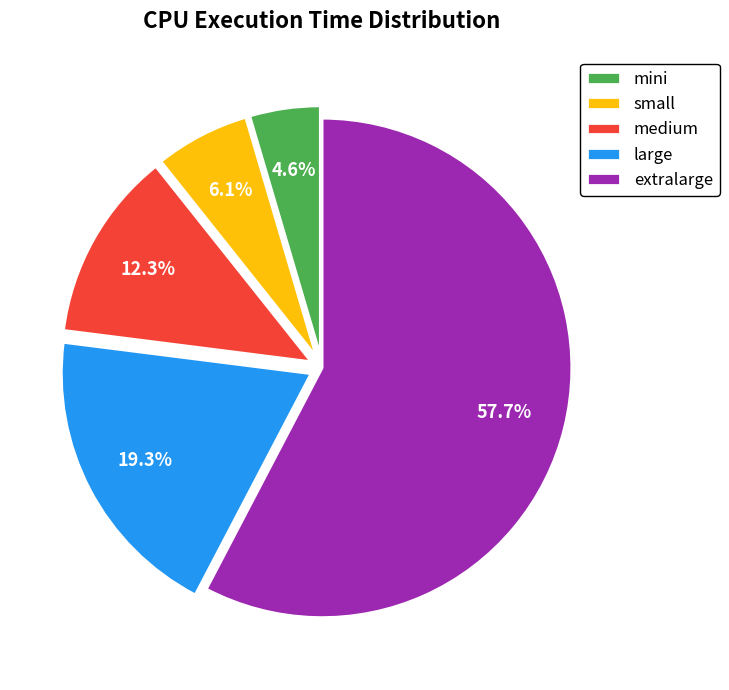

Rank the categories by value from lowest to highest.

mini, small, medium, large, extralarge